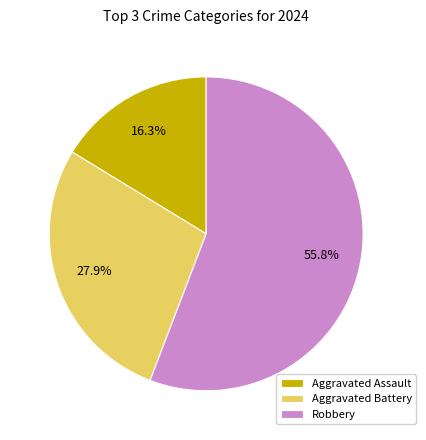

Which category has the biggest portion of the pie?

Robbery